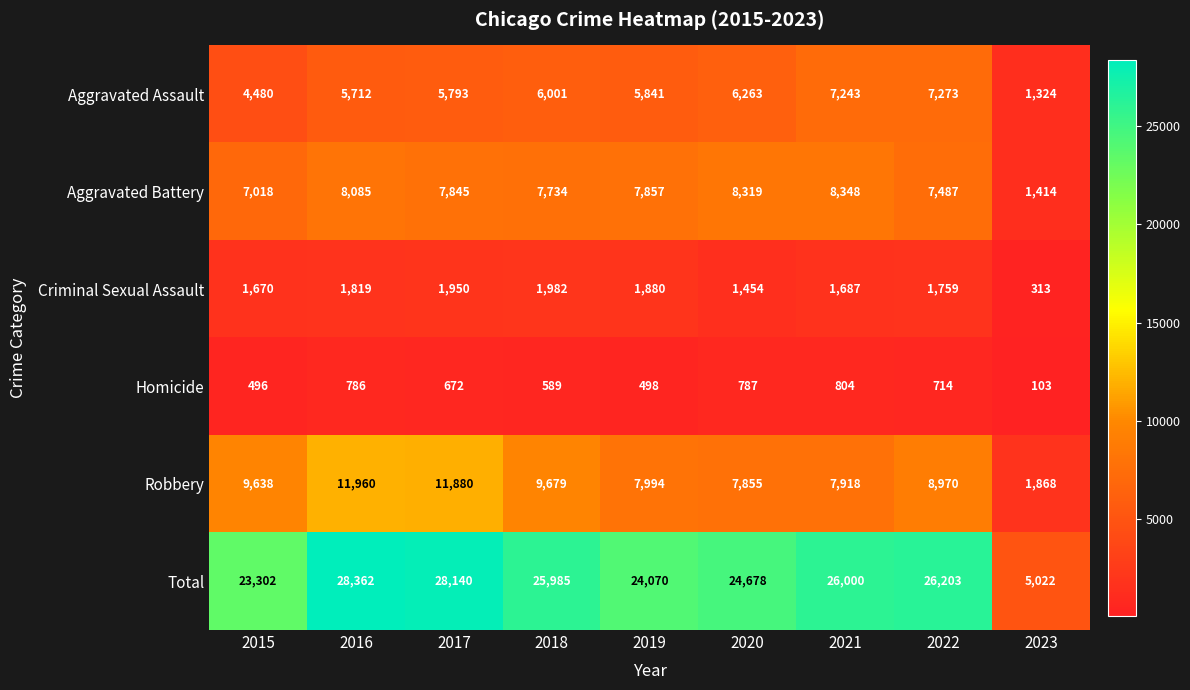

The Criminal Sexual Assault series shows 2674 at 2017. True or false?

False